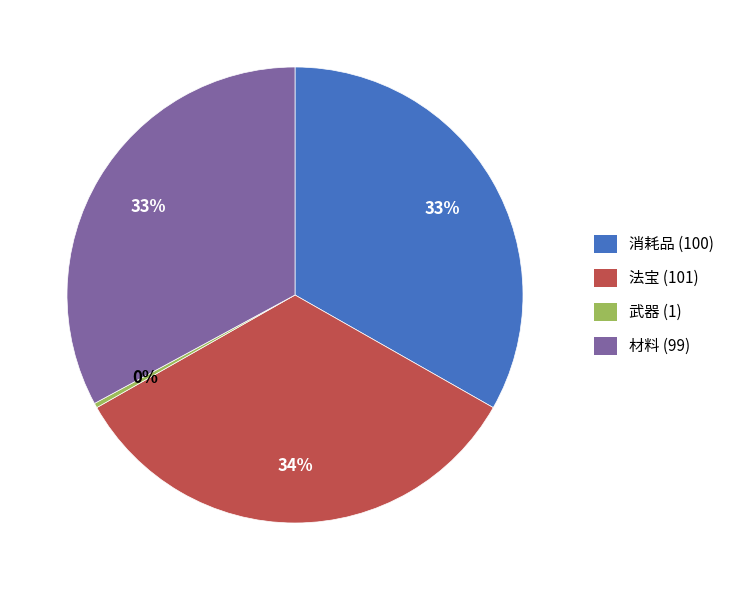

Count the number of slices in the pie.

4